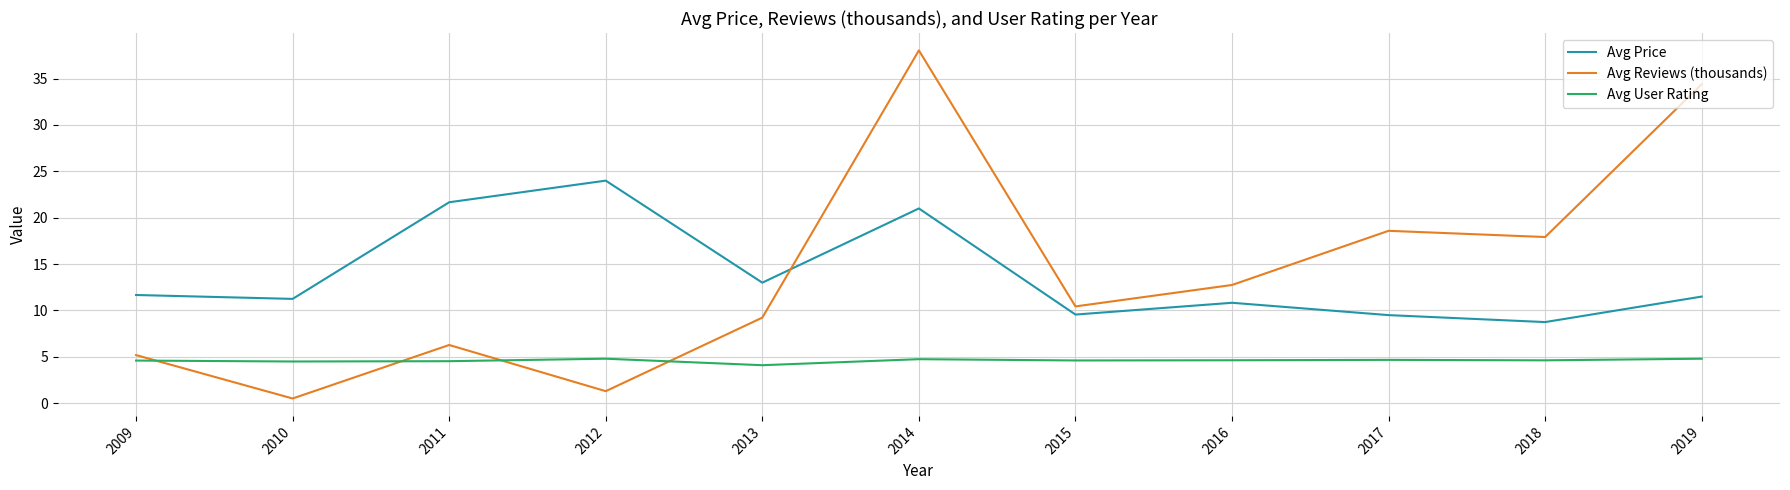

Which series changed the most between 2012 and 2014?

Avg Reviews (thousands)